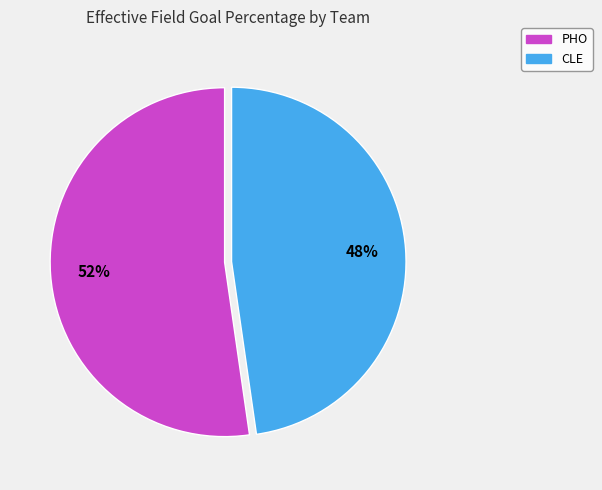

To the nearest percent, what is the combined percentage of PHO and CLE?

100%